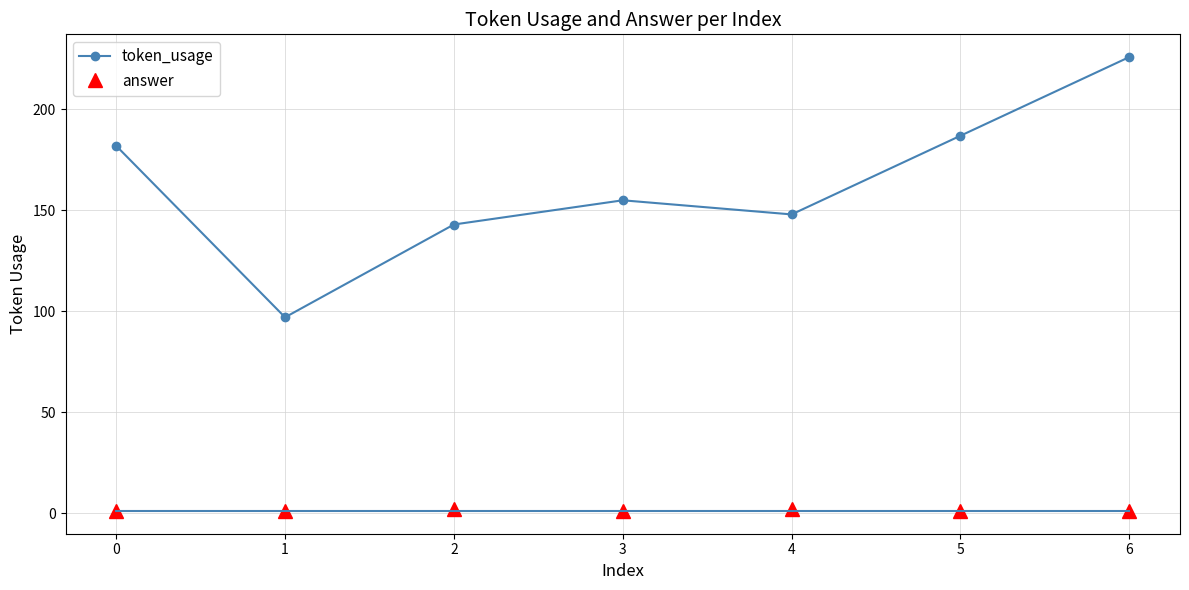

What are all the series names shown in the legend?

token_usage, answer